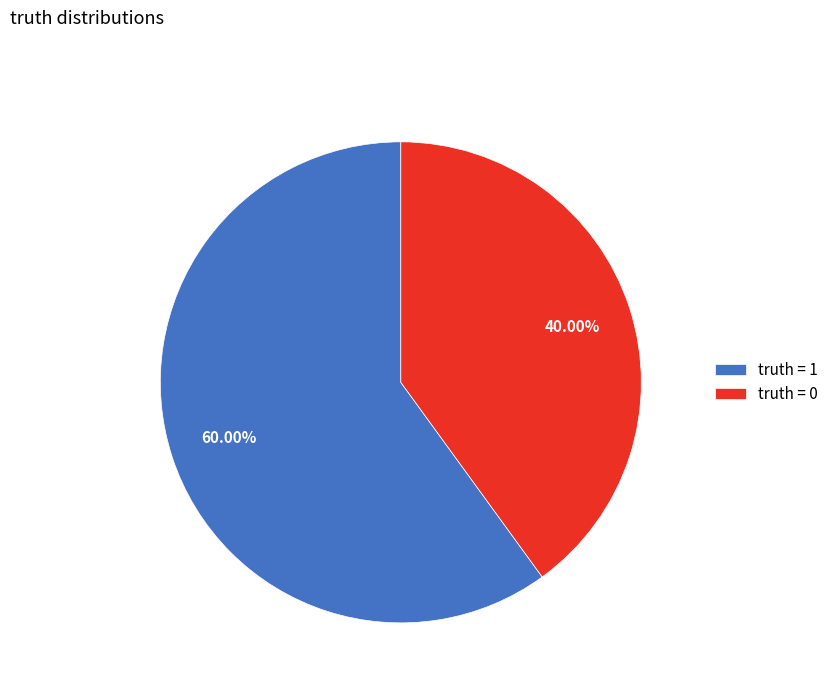

How many slices are in this pie chart?

2